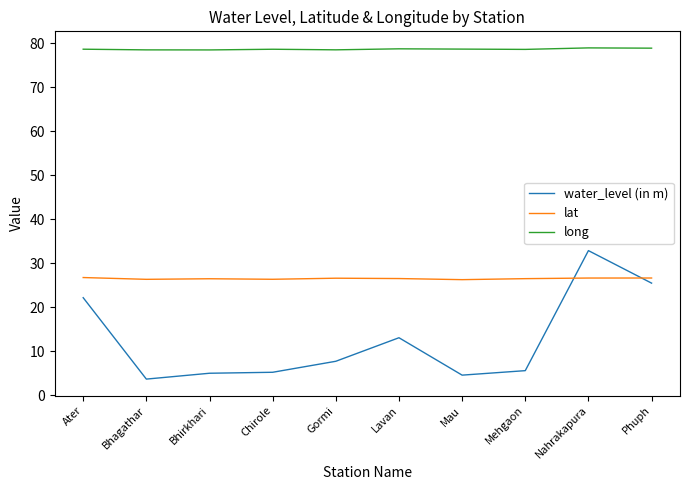

True or false: lat and long intersect in this chart.

False